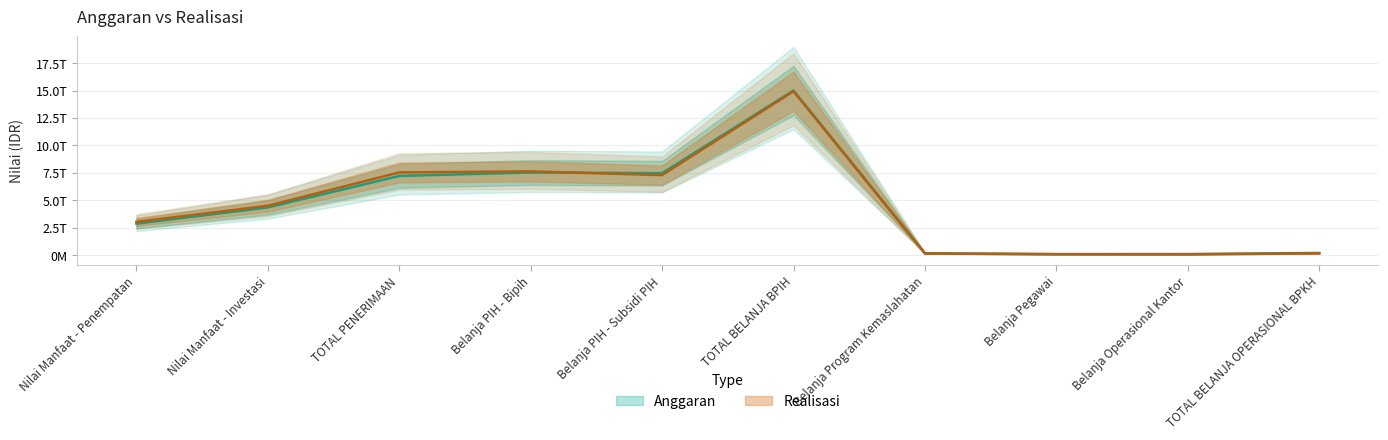

What is the approximate value of Anggaran at Belanja Operasional Kantor?

104608819688